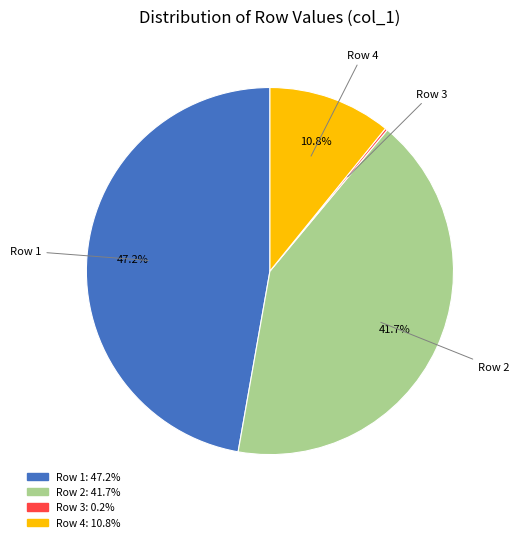

To the nearest percent, what is the average slice percentage?

25%